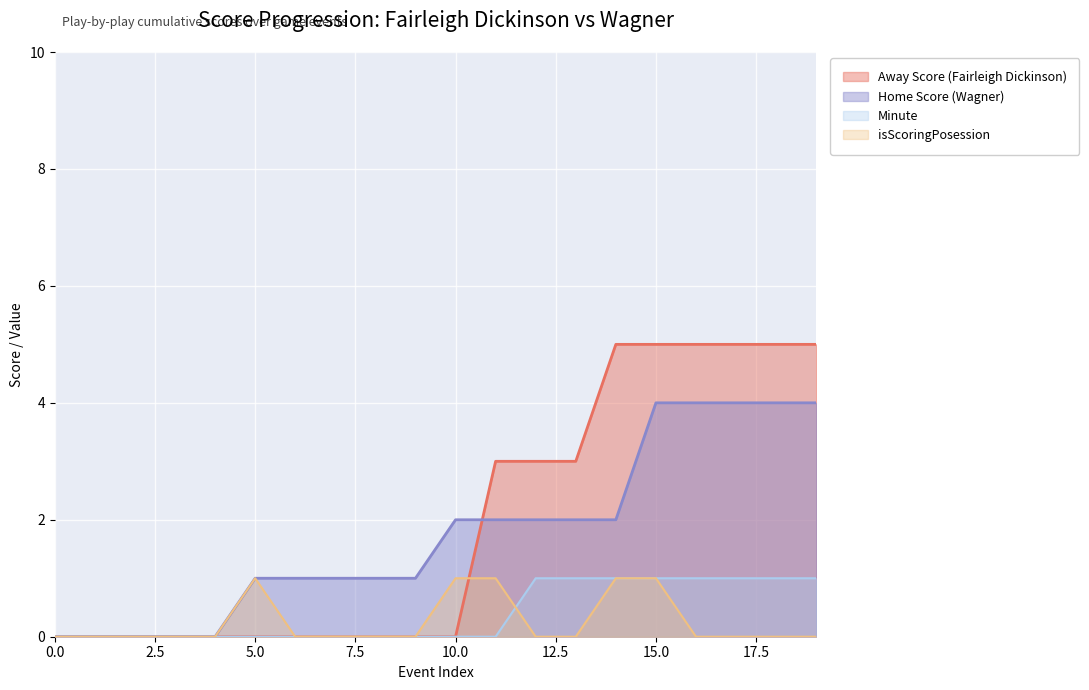

Between 18 and 0, which is larger?

18